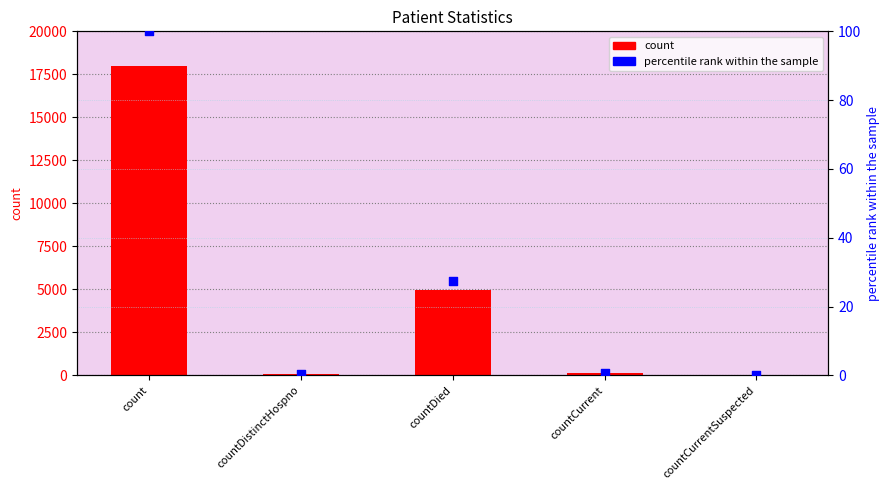

Which series has the largest total across all categories?

count